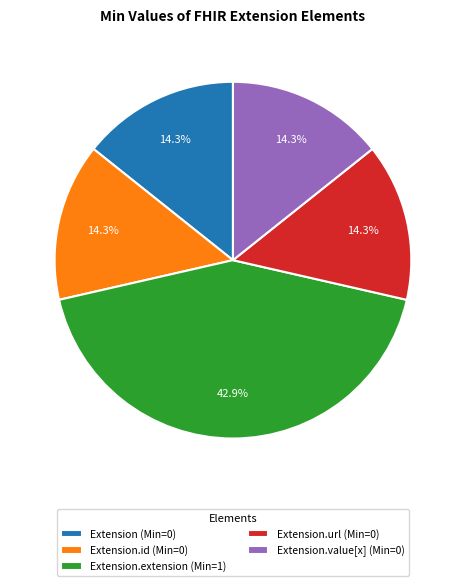

Does Extension.id (Min=0) represent more than half of the total?

No